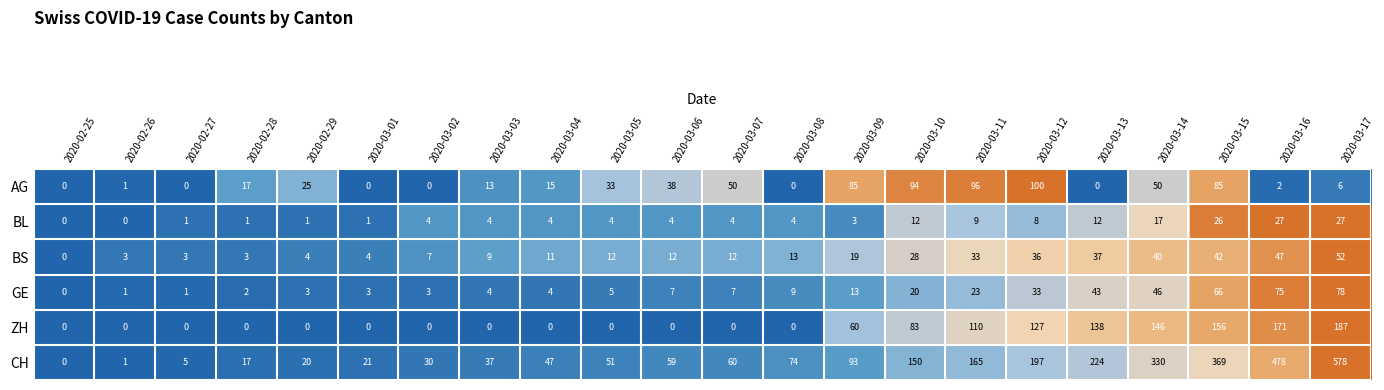

Which series has the largest total across all categories?

CH